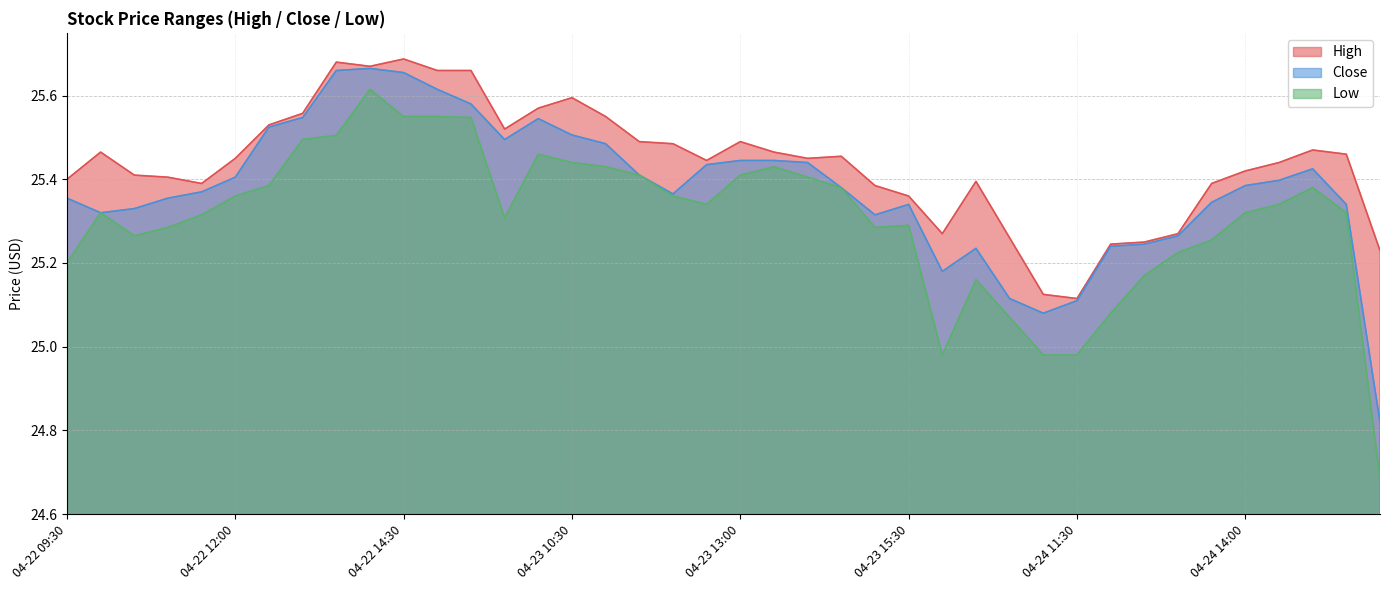

What is the approximate value of Low at 04-23 10:00?

25.5